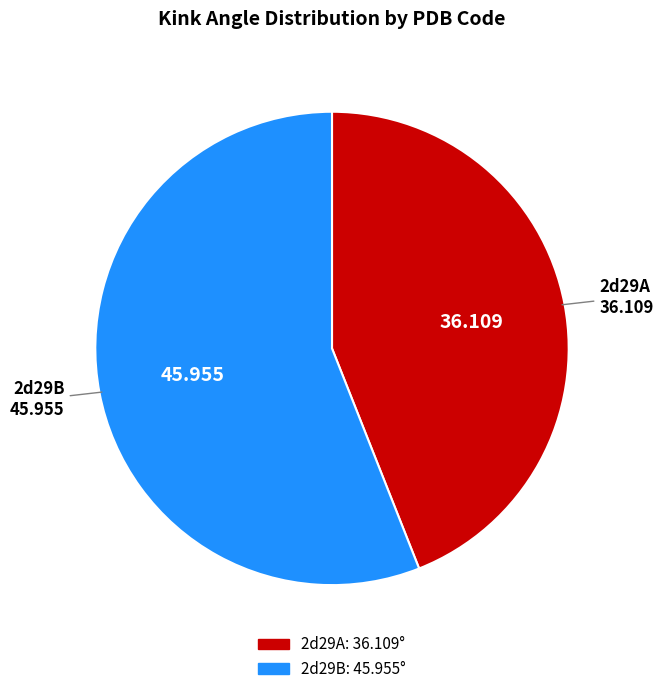

How many slices are in this pie chart?

2